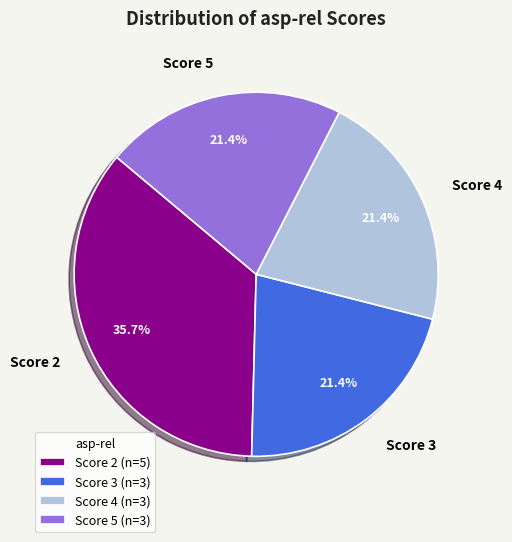

Approximately how many times larger is the value at Score 2 compared to Score 4?

1.7